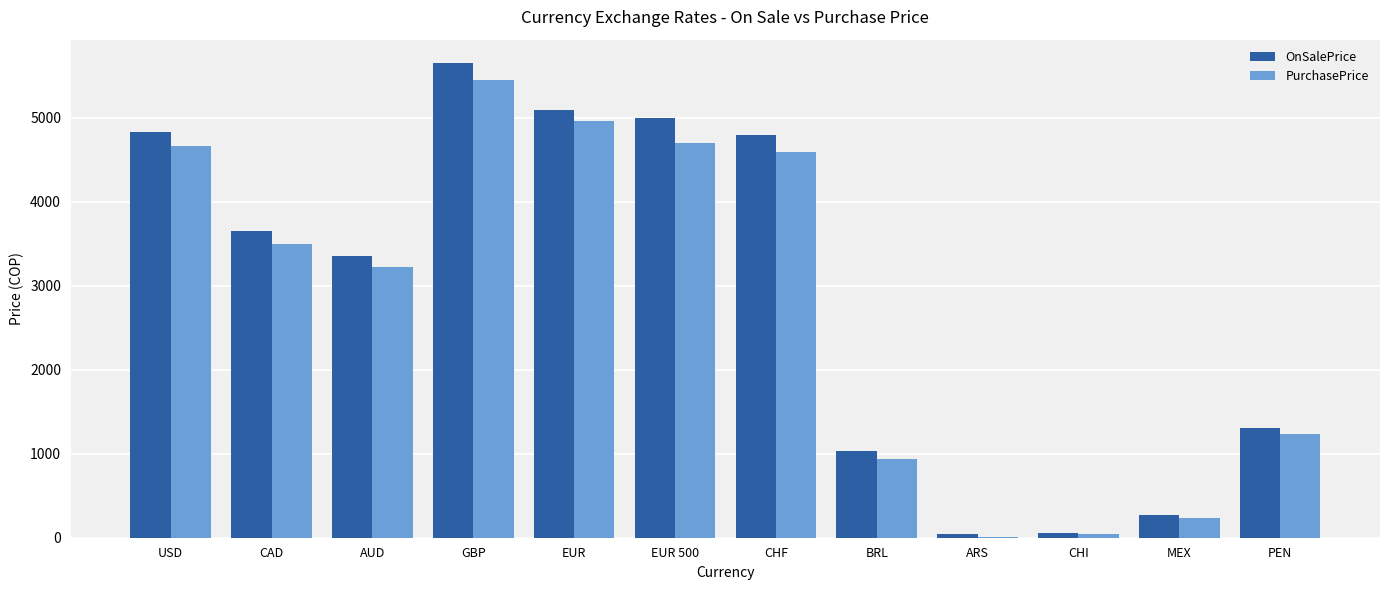

What is the maximum value for PurchasePrice?

5450